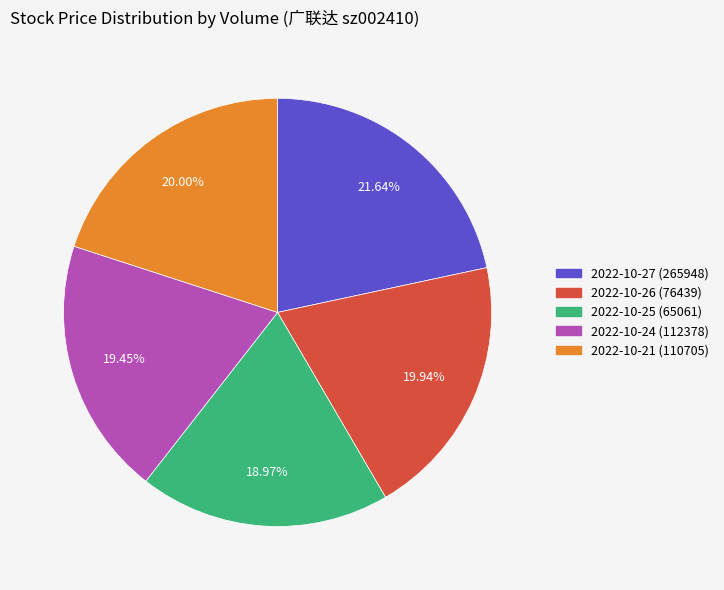

How many slices are in this pie chart?

5